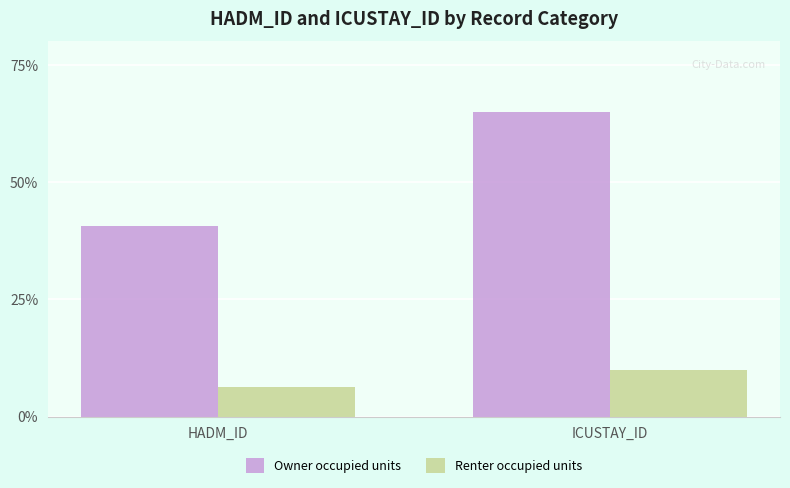

Between HADM_ID and ICUSTAY_ID, which series saw the biggest shift?

Owner occupied units